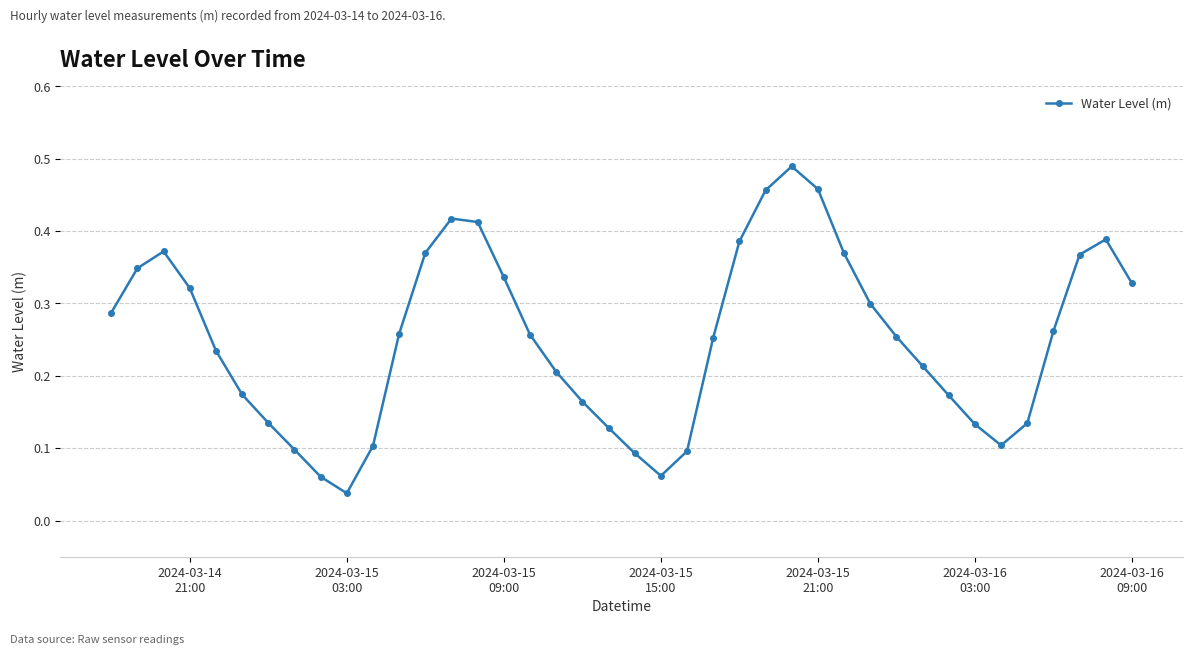

True or false: there are more than 1 points higher than both neighbors.

True